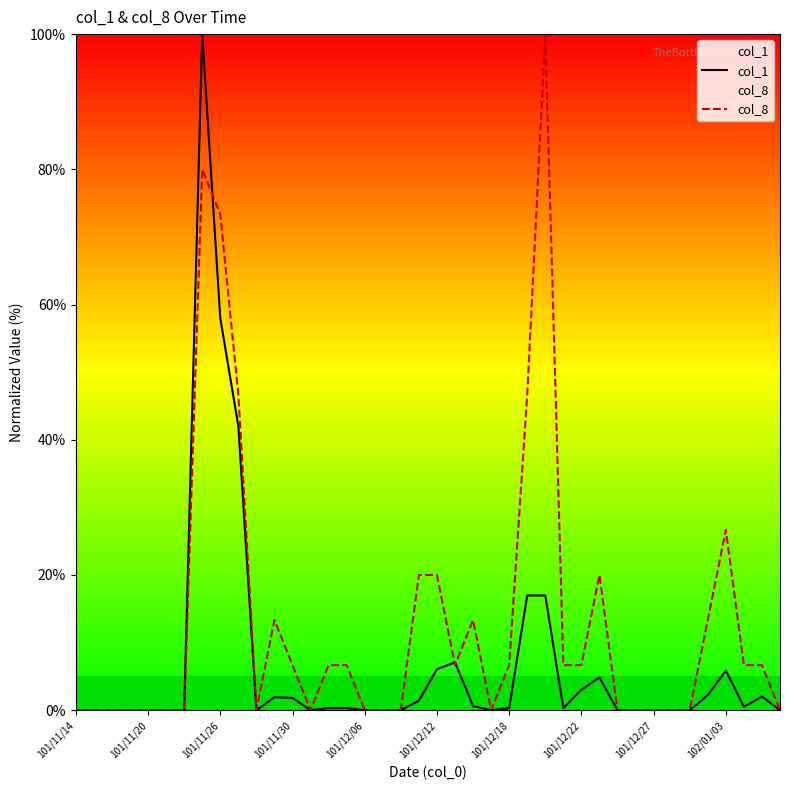

After their last crossing, which series has the higher values: col_8 or col_1?

col_8